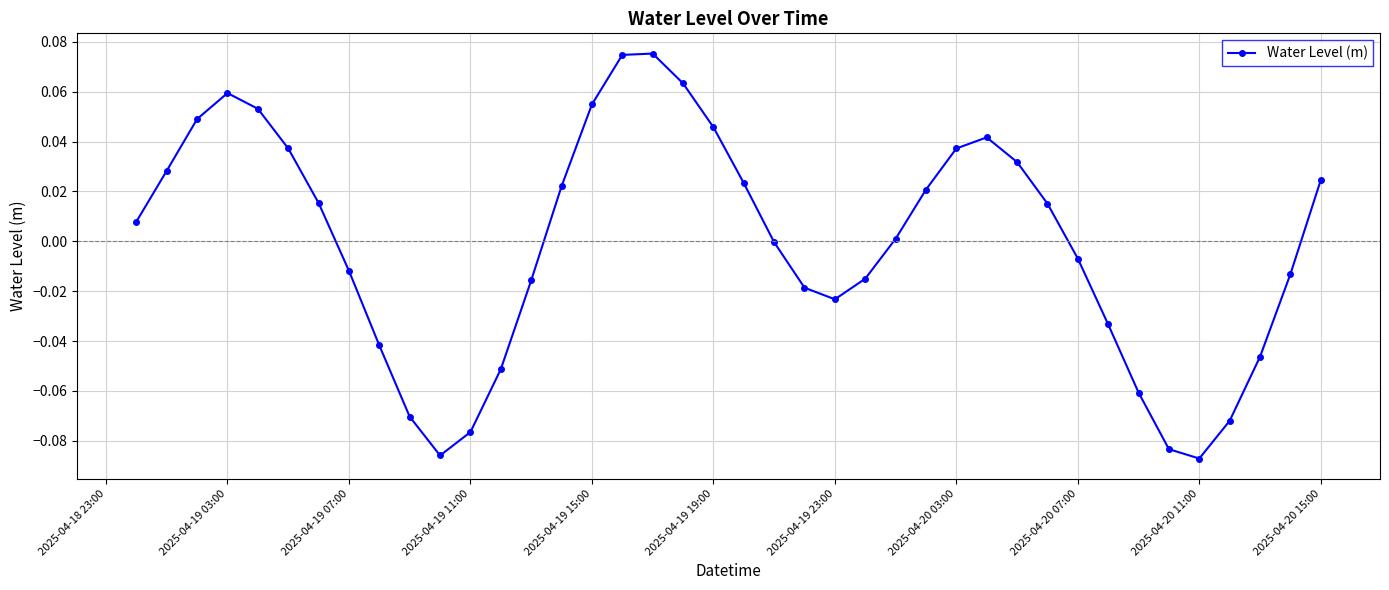

How many points are lower than both their immediate neighbors (excluding endpoints)?

3